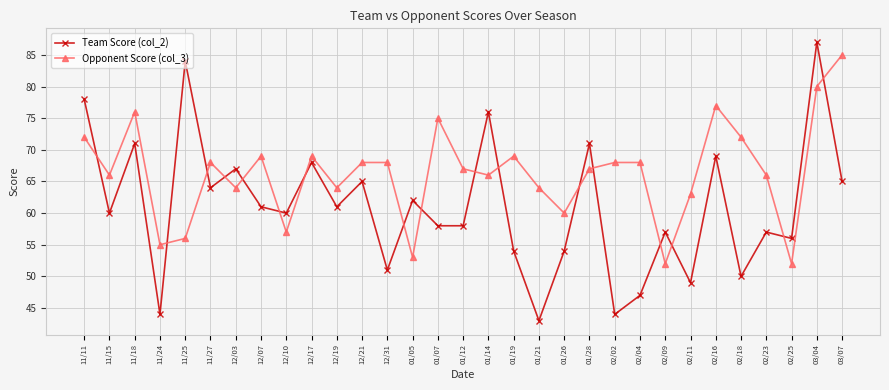

What is the label of the 11th point from the left?

12/19